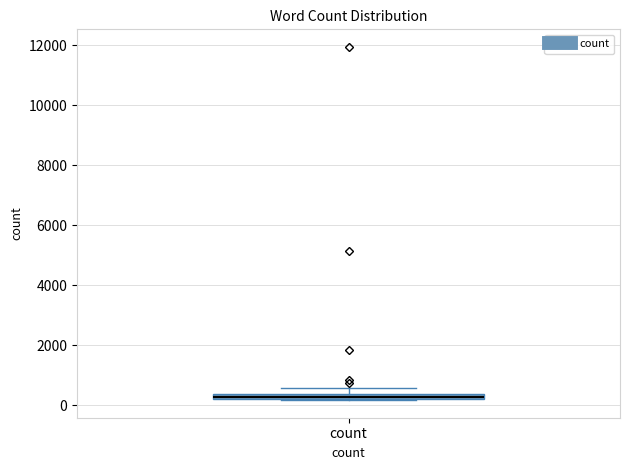

Where is the upper edge of the box for count on the y-axis? The values are not printed on the chart, so give them approximately, as read against the axis.

400